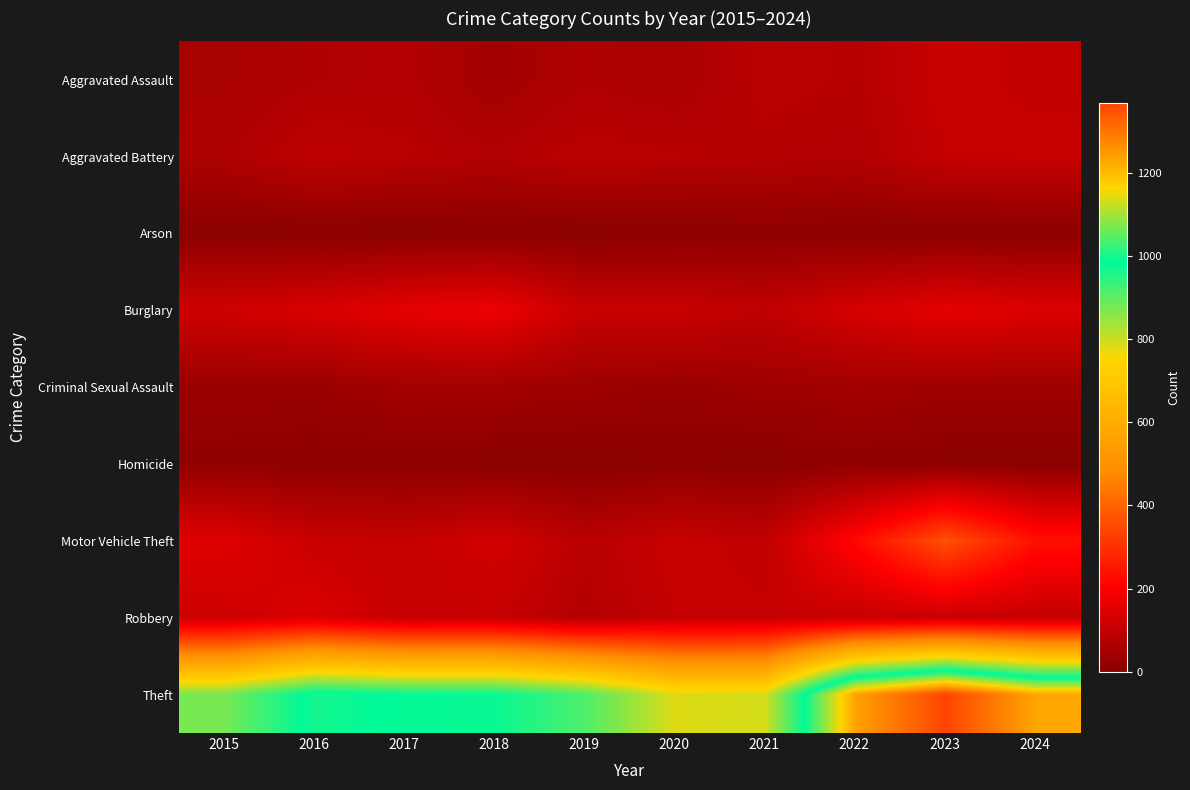

Between 2024 and 2020, which is larger?

2024